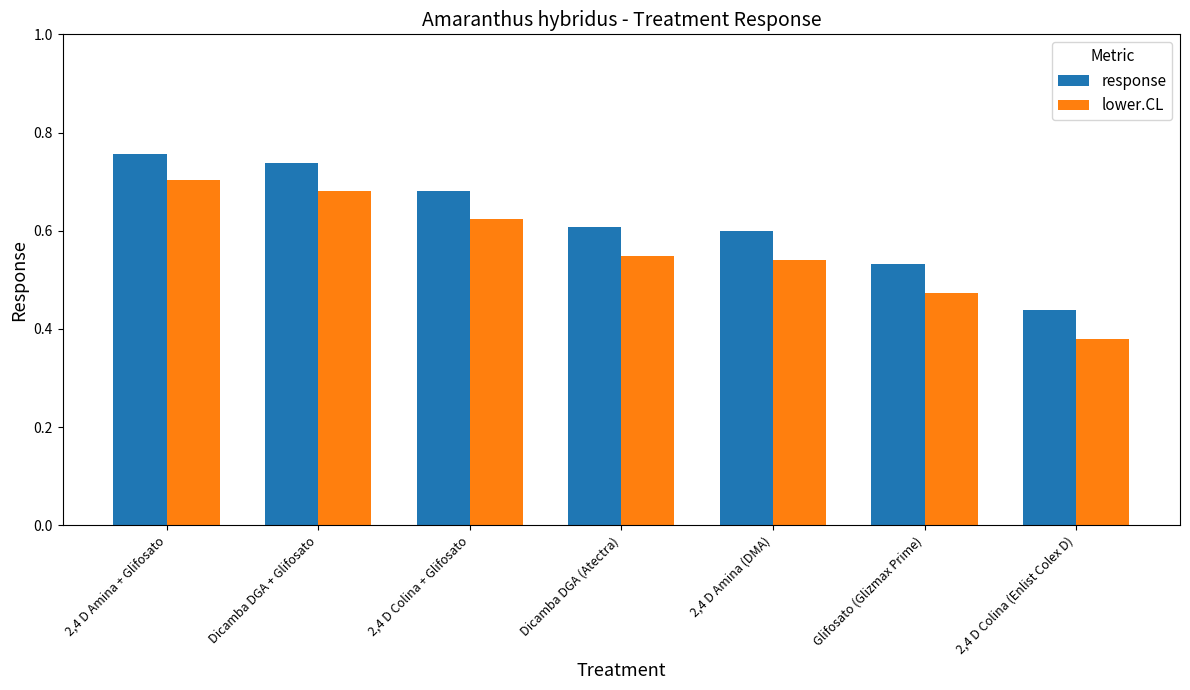

Does the chart contain any negative values?

No